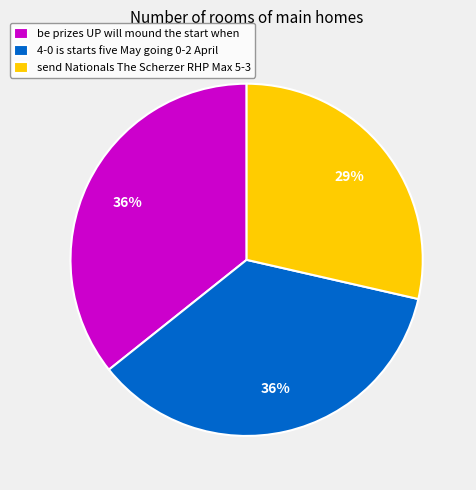

Which category has the smallest portion of the pie?

send Nationals The Scherzer RHP Max 5-3